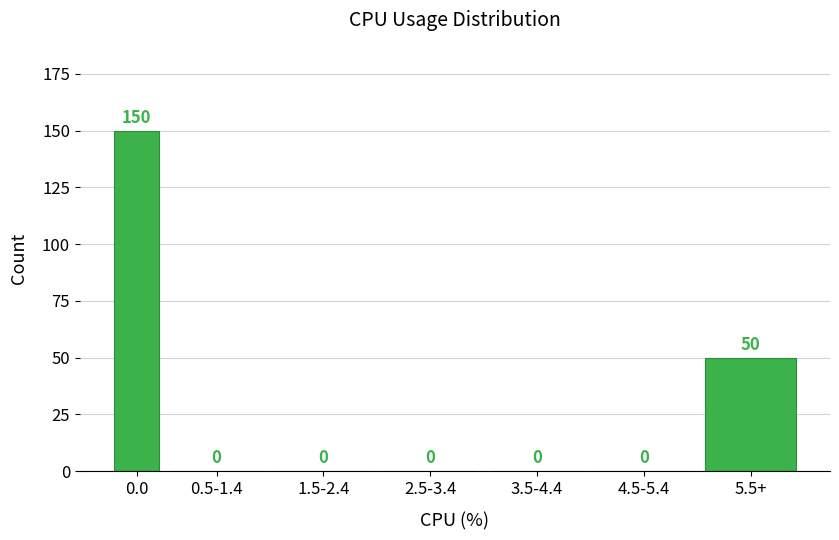

Reading left to right, extract all data points from this chart.

0.0=150	0.5-1.4=0	1.5-2.4=0	2.5-3.4=0	3.5-4.4=0	4.5-5.4=0	5.5+=50